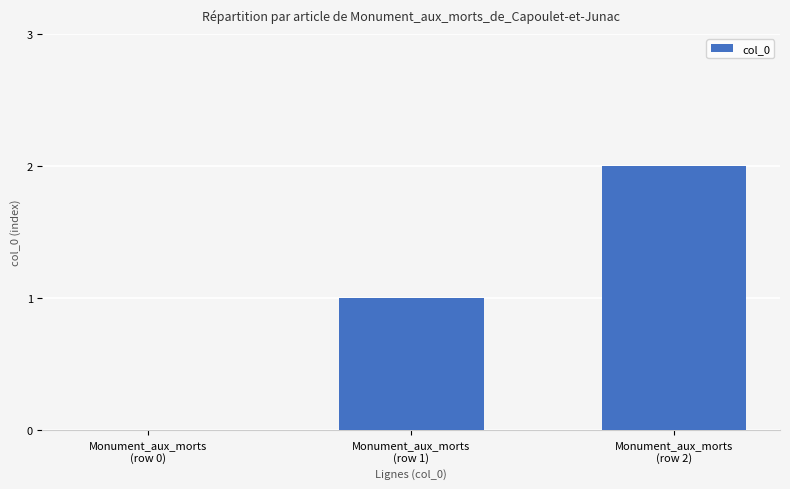

Which category has the highest value across all series?

Monument_aux_morts
(row 2)